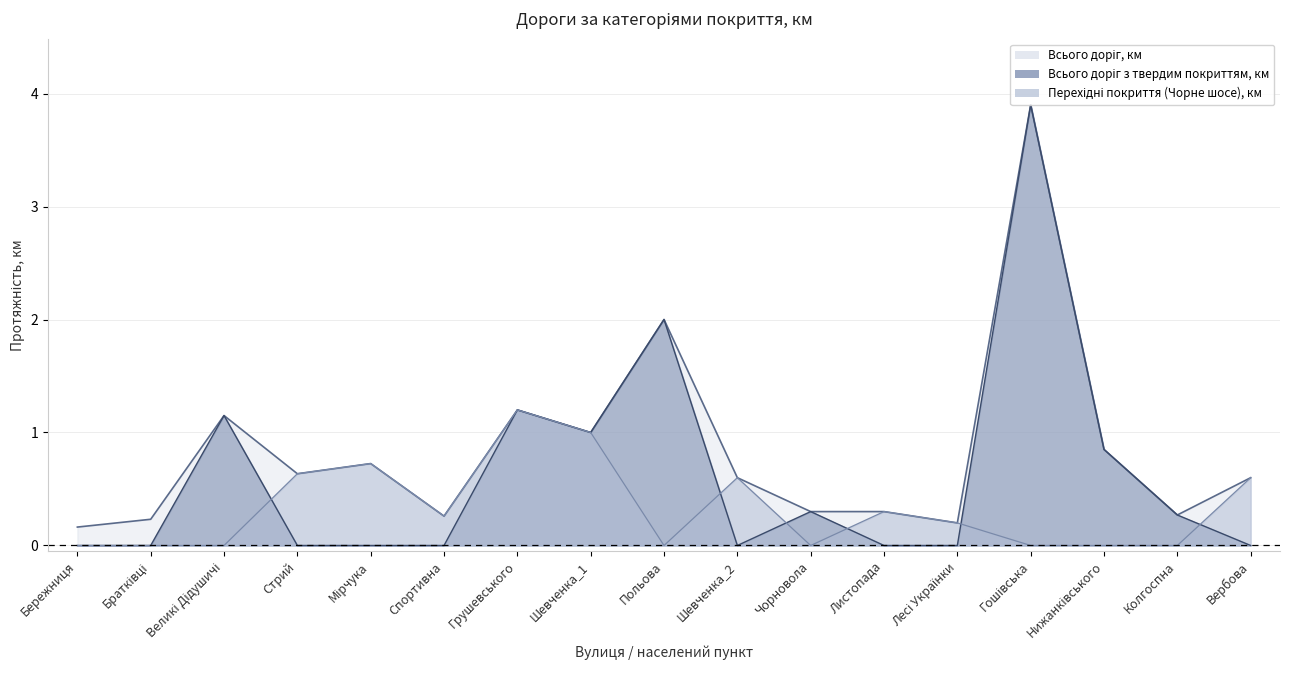

Which category has the lowest value in the Всього доріг з твердим покриттям, км series?

Бережниця